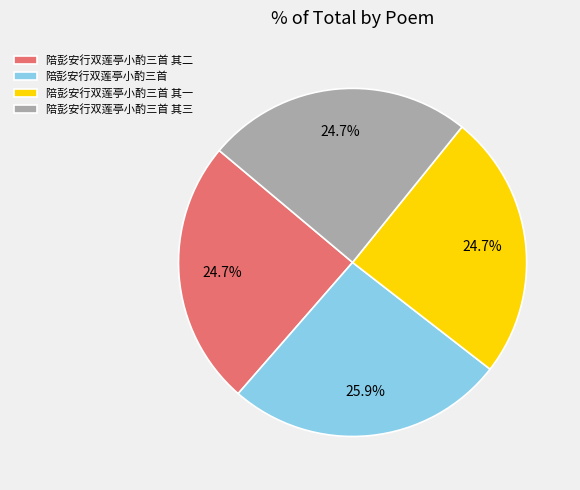

Combined, do 陪彭安行双莲亭小酌三首 其二 and 陪彭安行双莲亭小酌三首 account for over 50%?

Yes